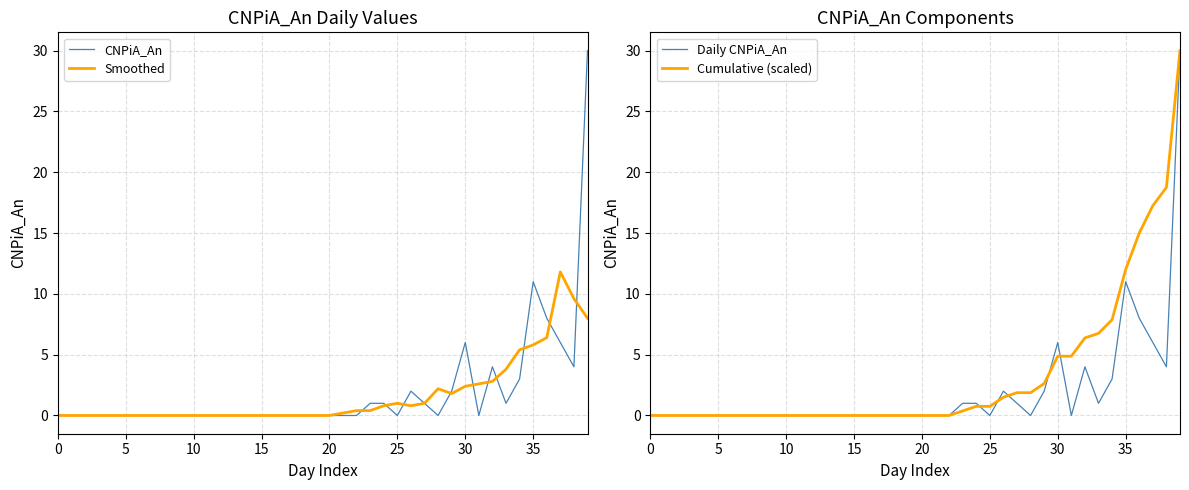

In Daily CNPiA_An, how many points are higher than both neighbors (excluding endpoints)?

4